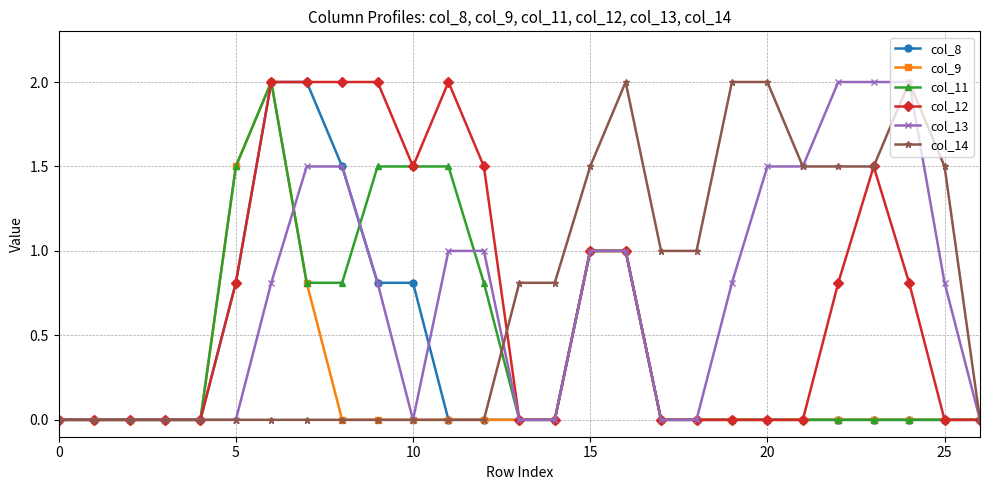

True or false: col_14 has more than 0 interior local peaks.

True